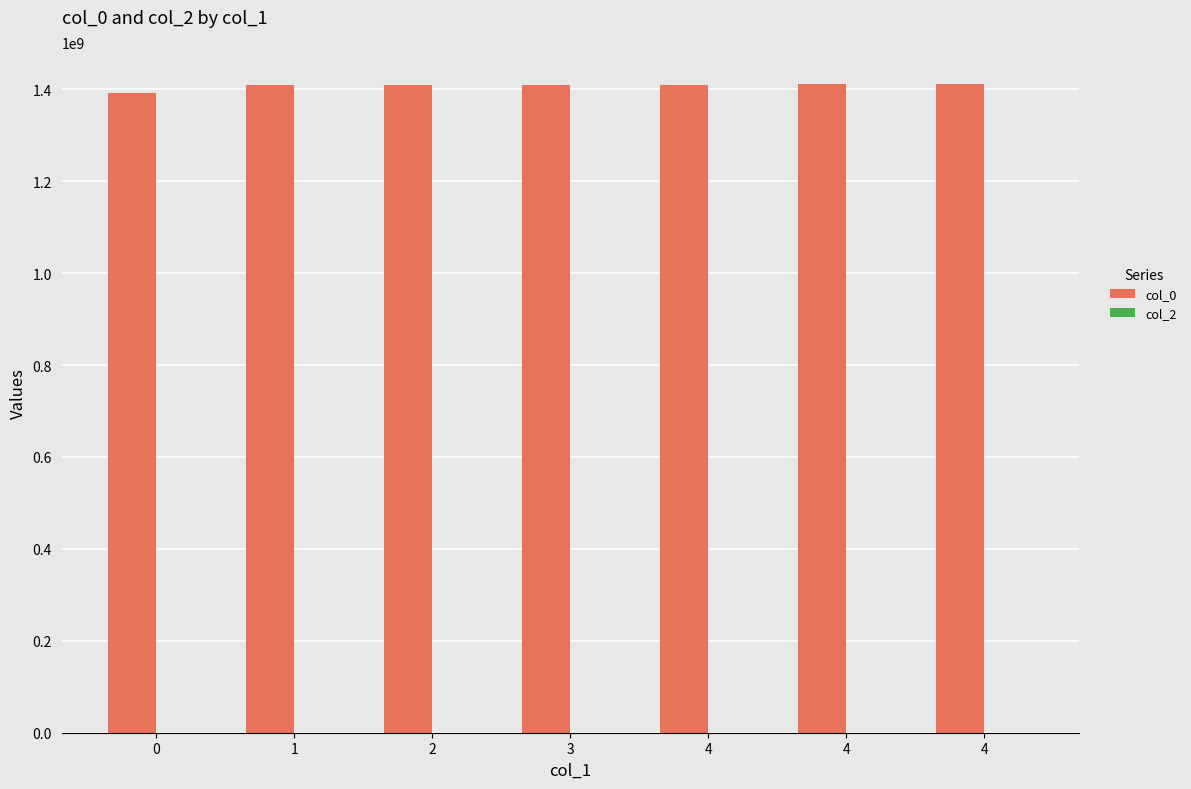

How many bars are there in total?

7